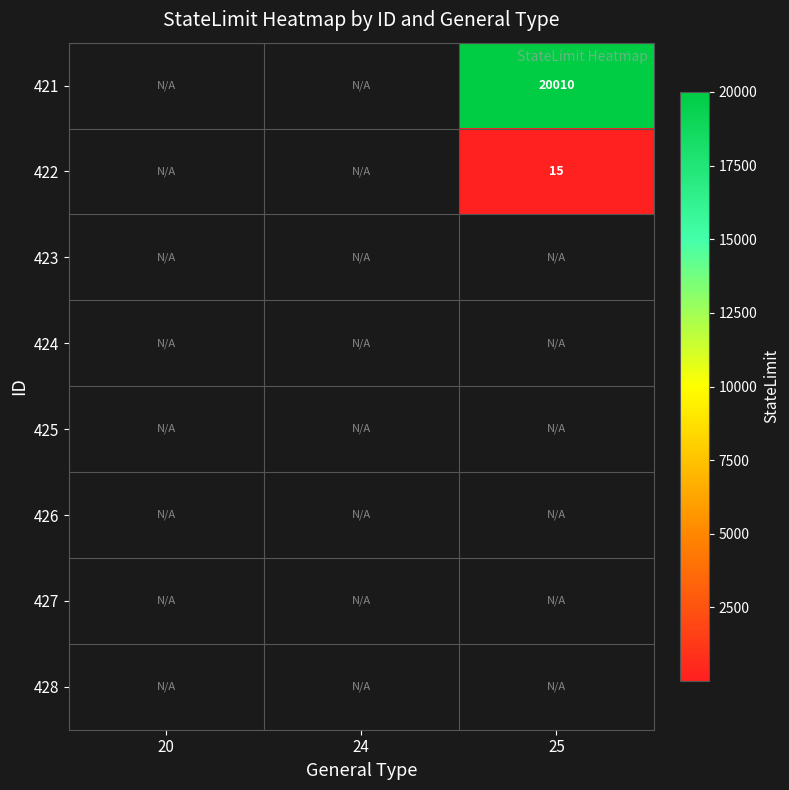

True or false: 421 has a value of 32988 at 25.

False